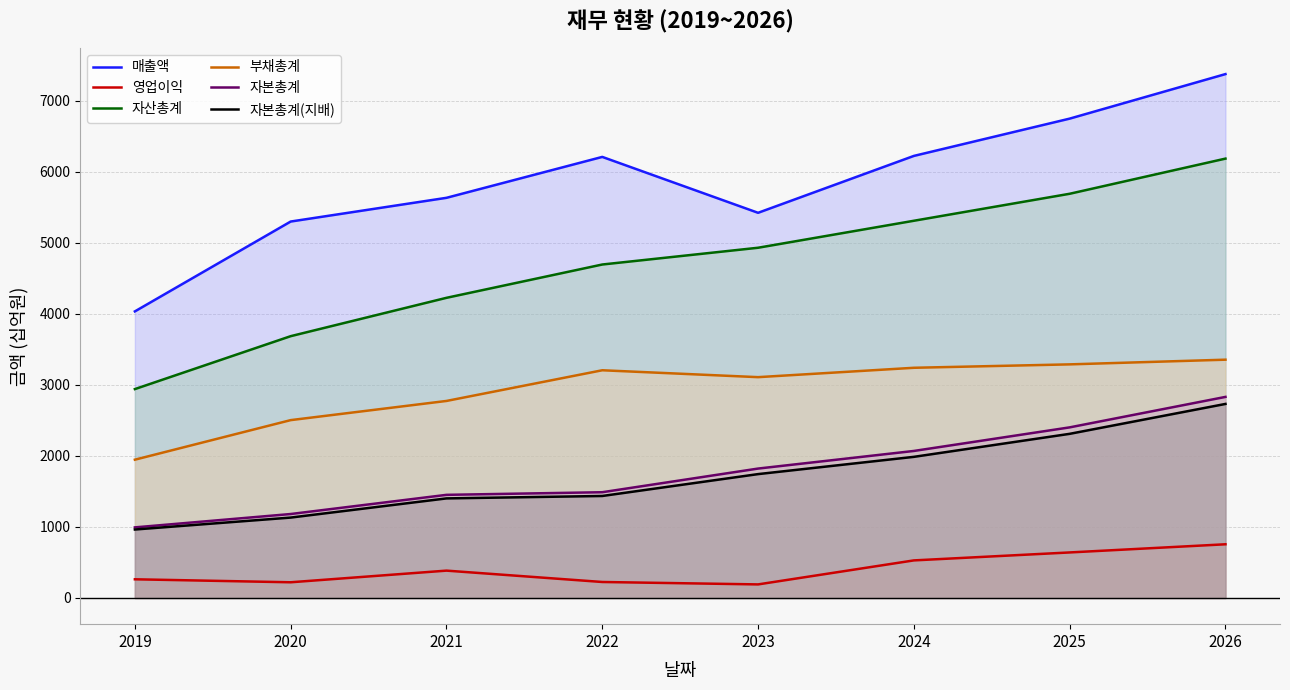

How many values in the 자본총계 series are below 1822?

4